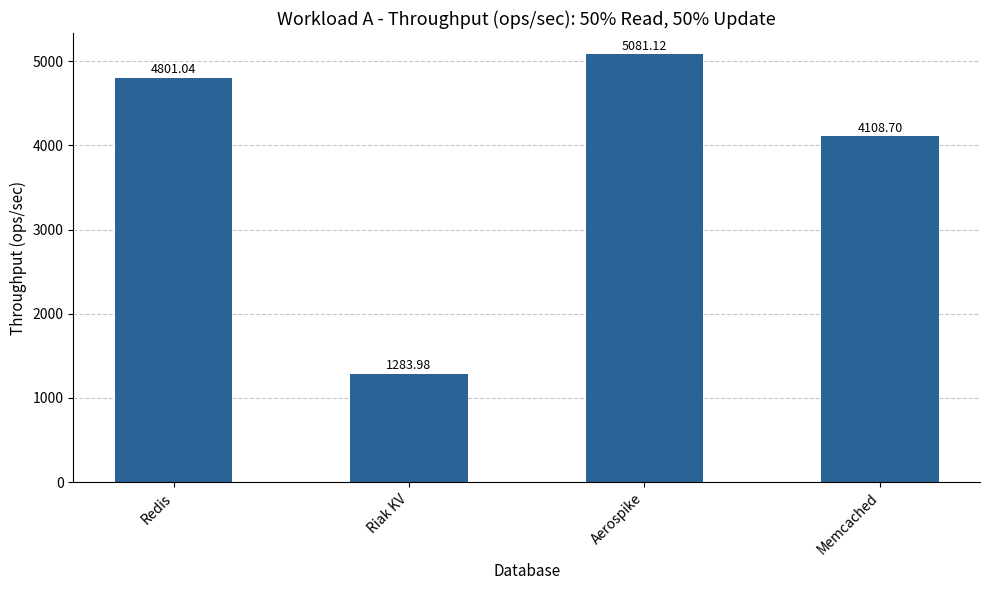

What is the difference between the maximum and second lowest values?

972.4